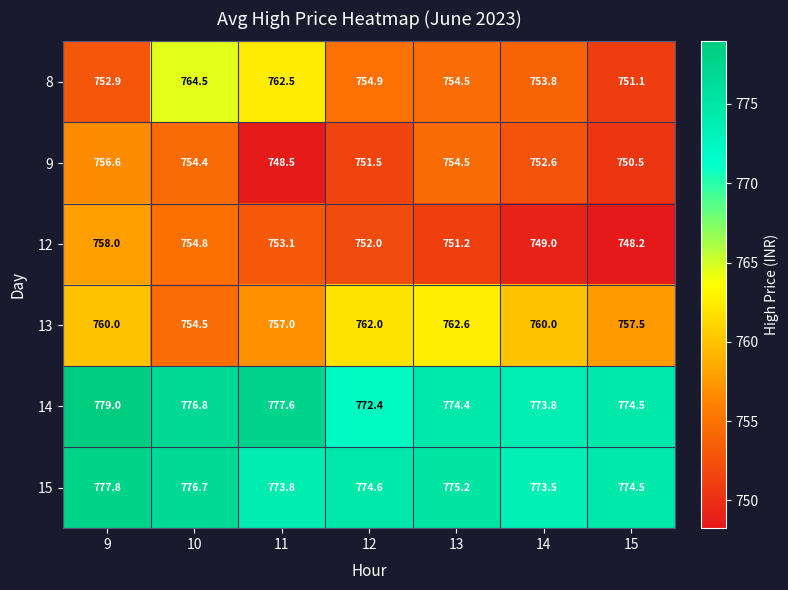

Which series changed the most between 12 and 14?

12